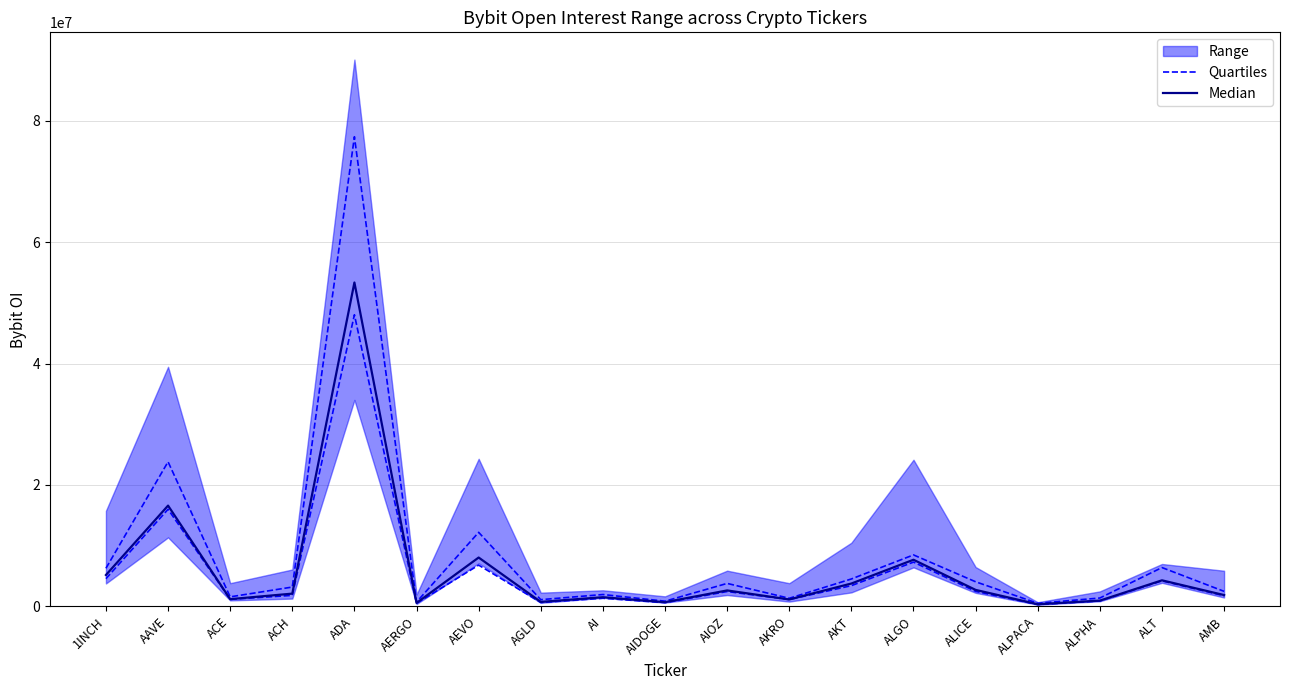

At AERGO, list the series in order from largest to smallest.

Median, Quartiles